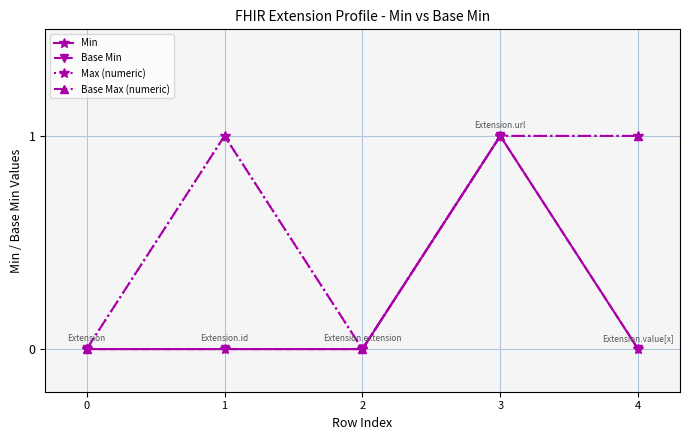

What is the approximate value of Max (numeric) at 3?

1